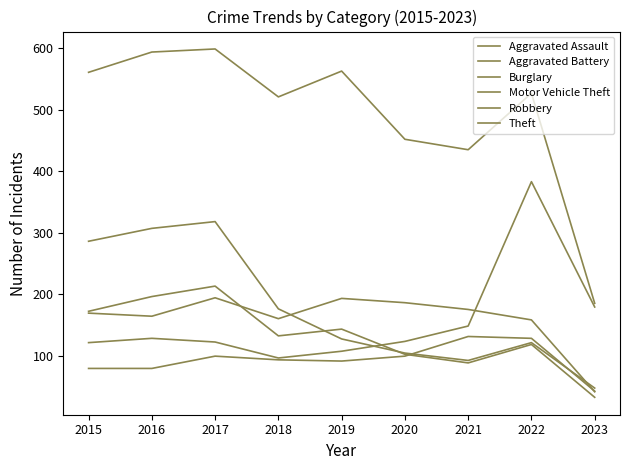

What is the difference between the highest and lowest values at 2016?

515